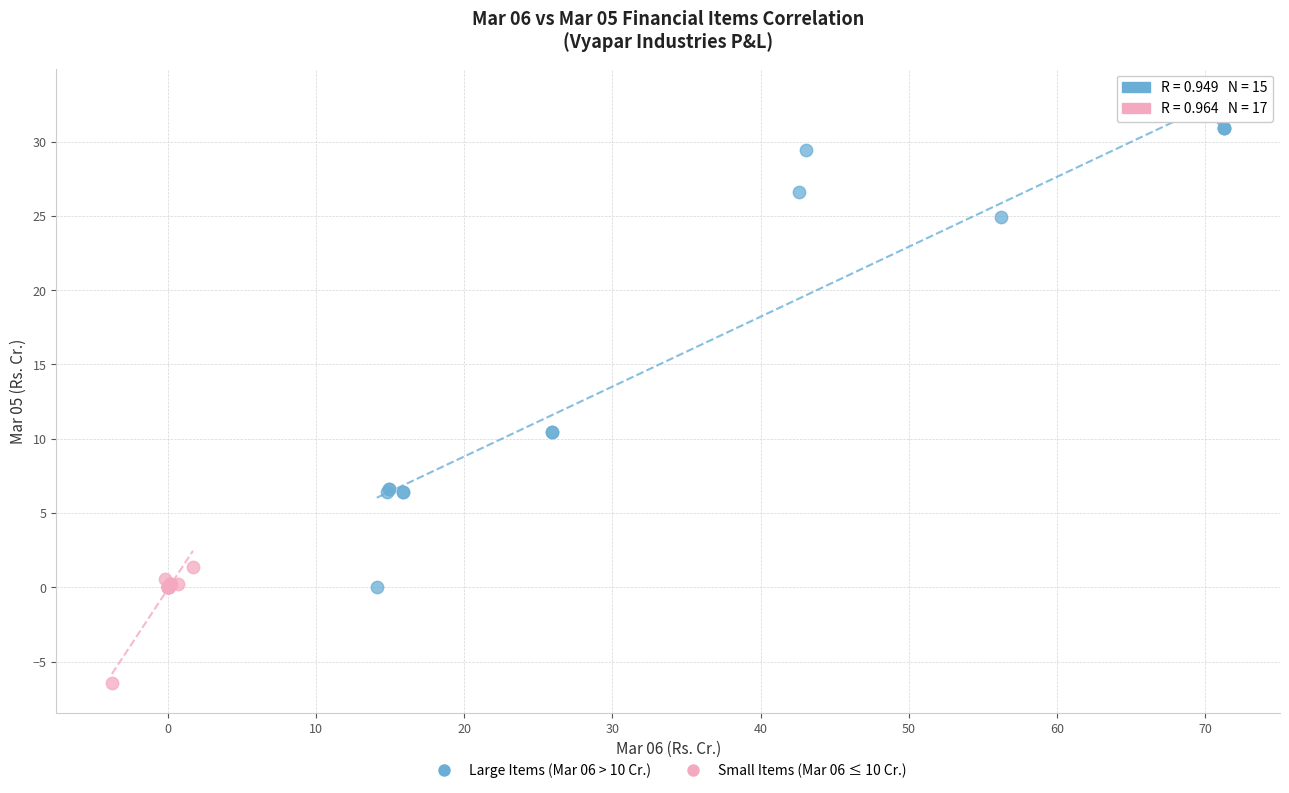

Which series reaches the minimum Y coordinate?

Small Items (Mar 06 ≤ 10 Cr.)